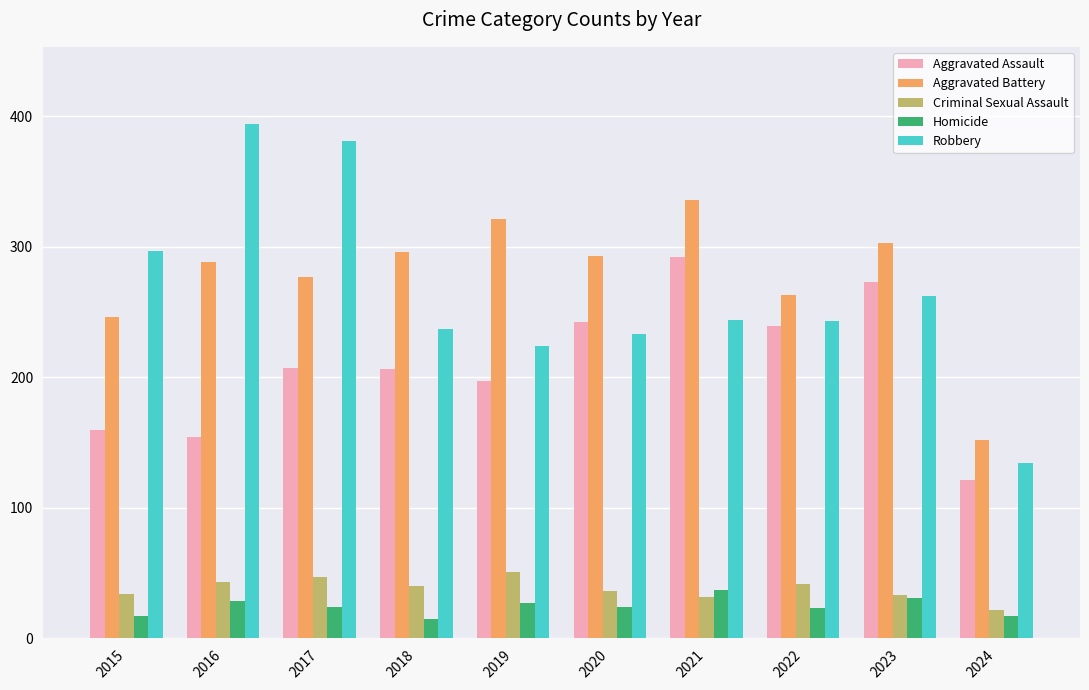

What is the difference between the maximum and second lowest values in the Homicide series?

20